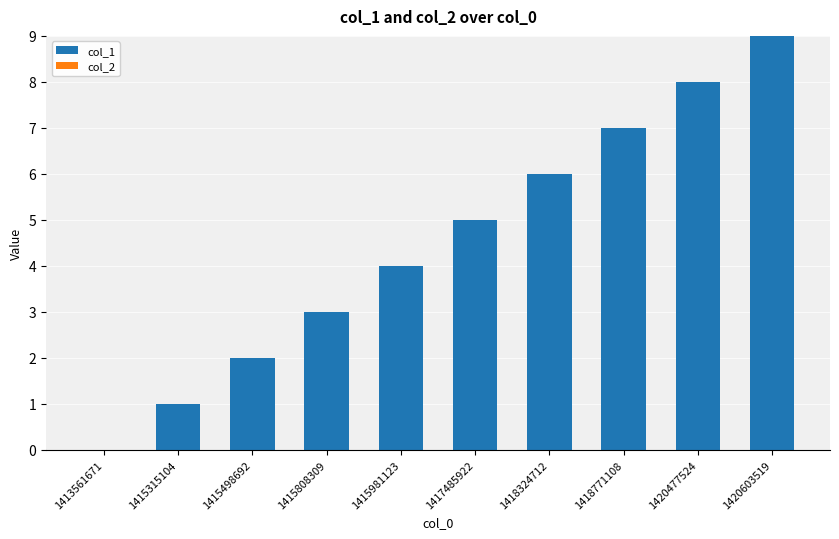

What is the sum of all values?

45